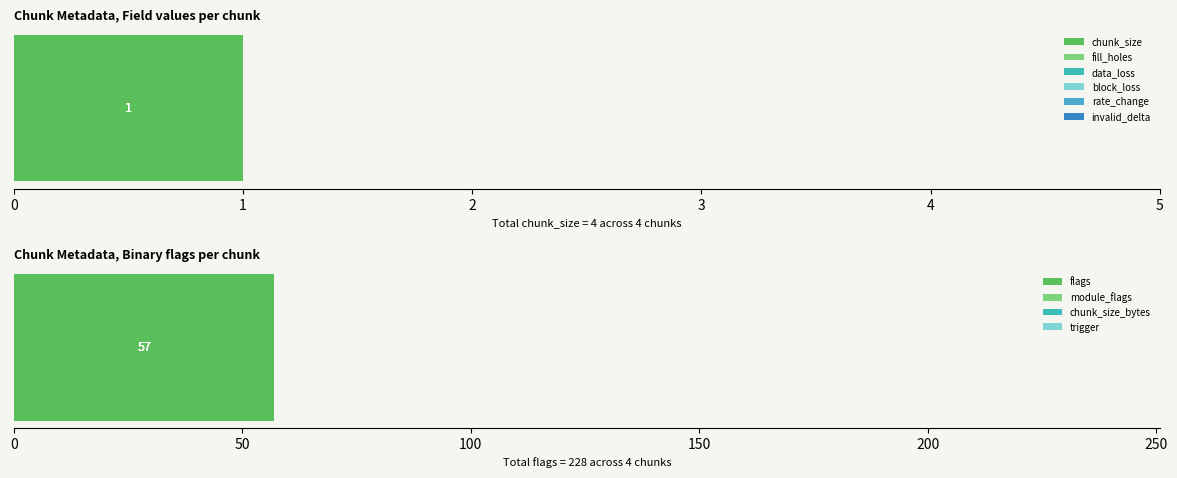

How many series are shown in this chart?

6